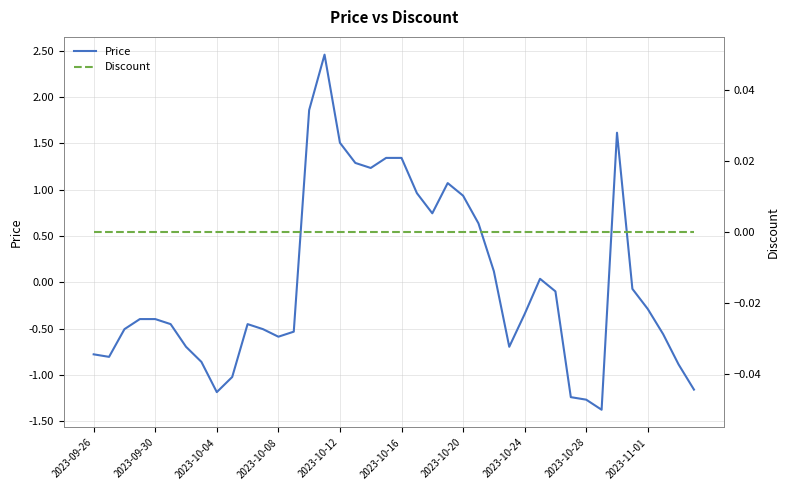

Does the chart have visible grid lines?

Yes